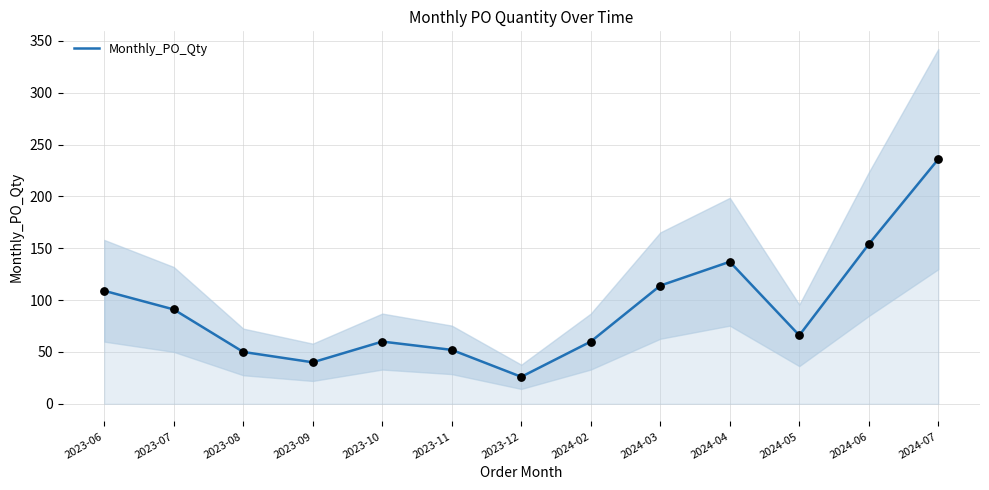

What is the change in value from 2023-06 to 2023-08?

-59